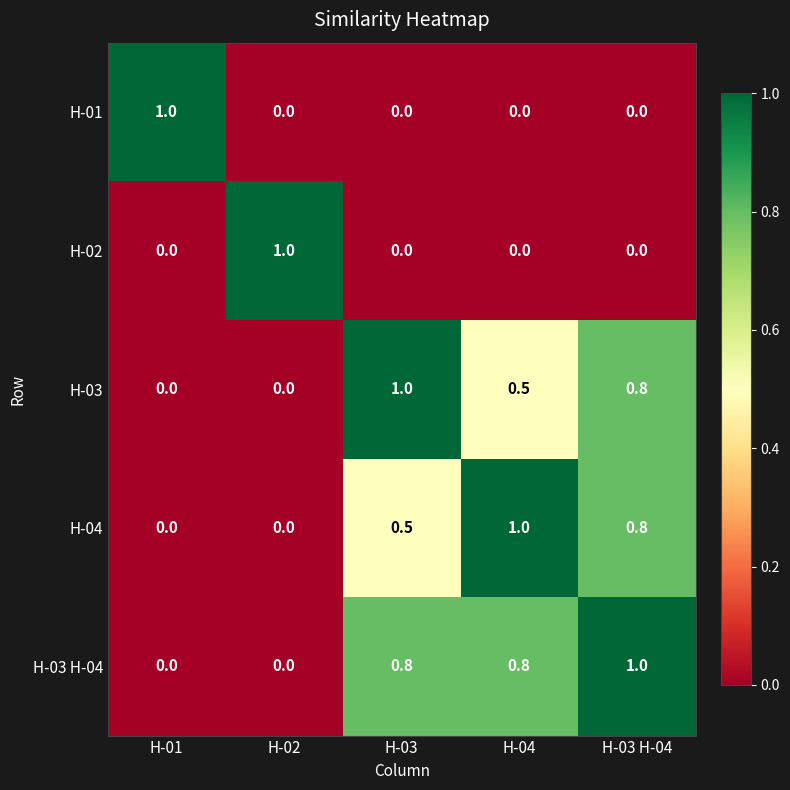

What is the sum of the H-04 values at H-01 and H-04?

1.0